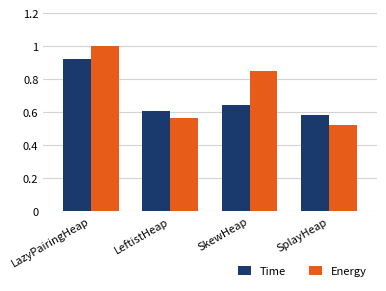

What is the sum of all Time values?

2.8